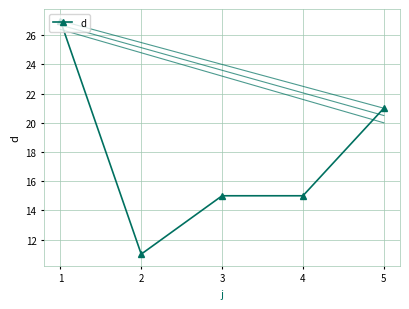

Between 1 and 4, which is larger?

1